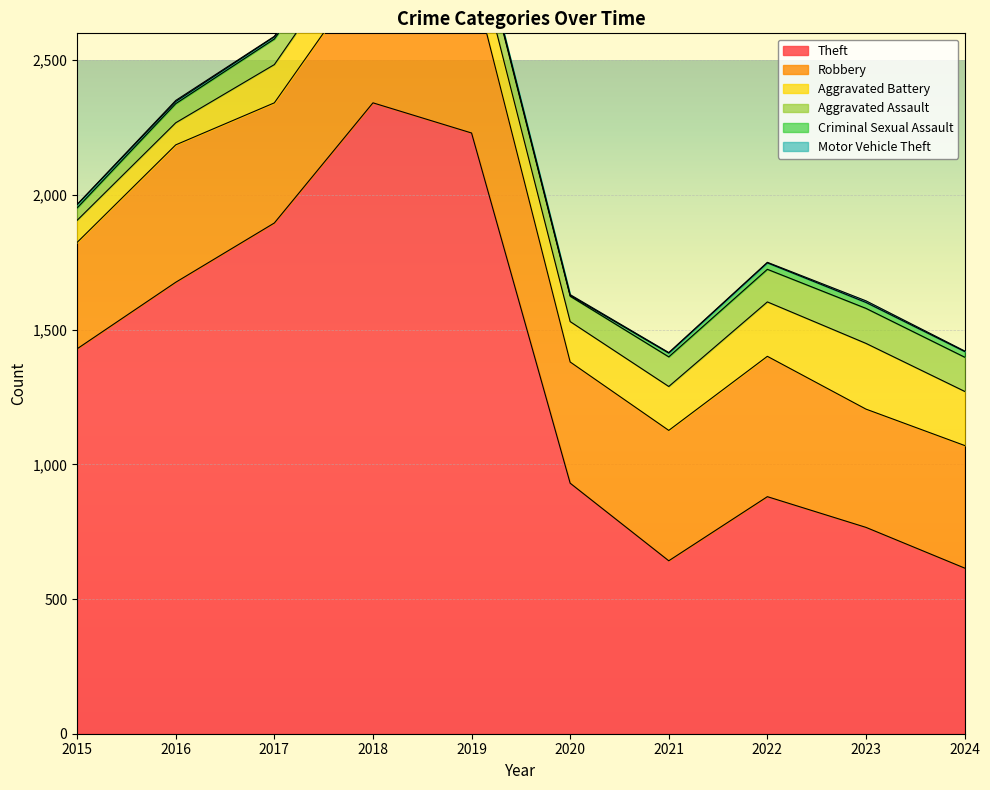

The value of Theft at 2018 is 687. True or false?

False